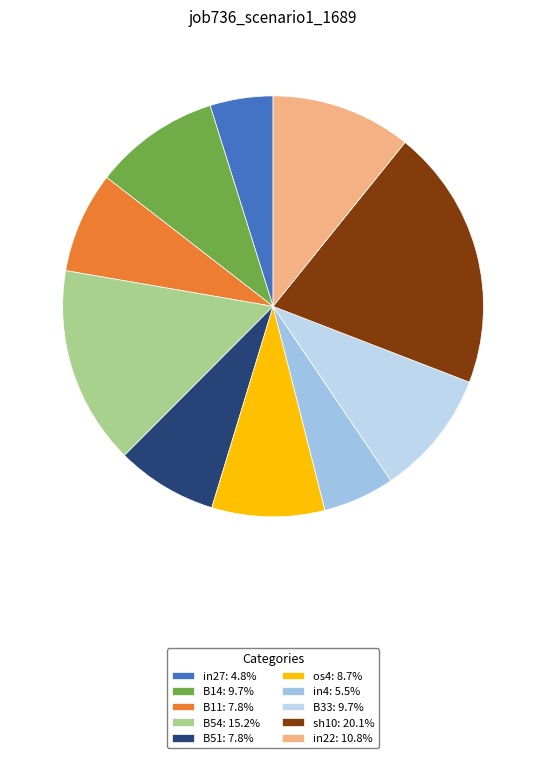

Is there a majority slice in this chart?

No